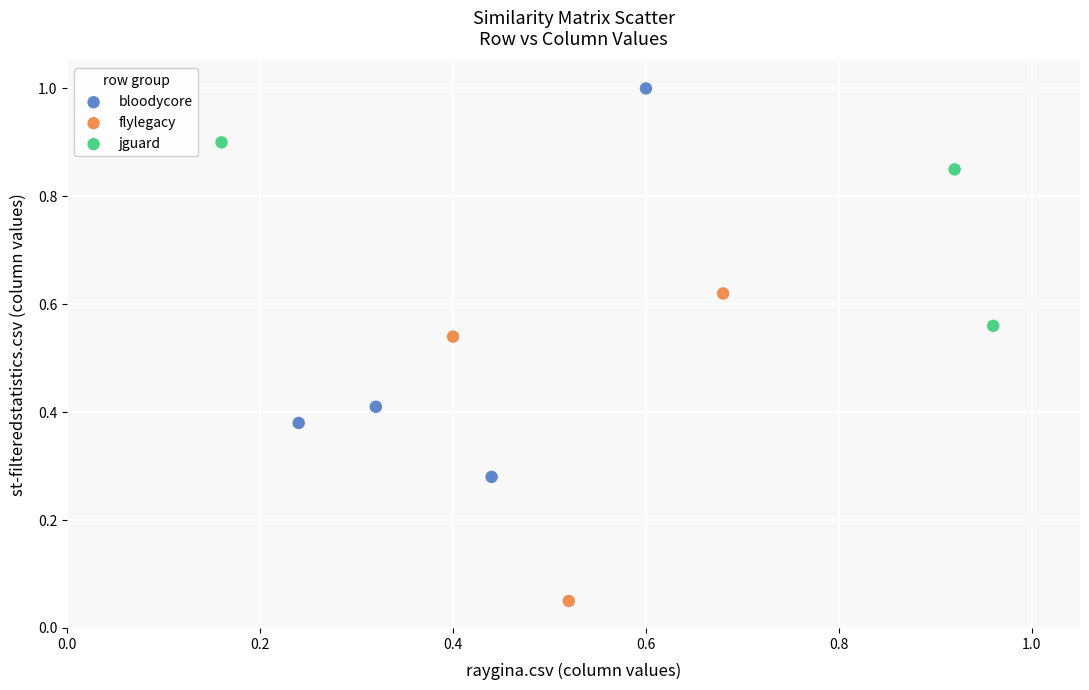

Which series contains the highest Y value?

bloodycore